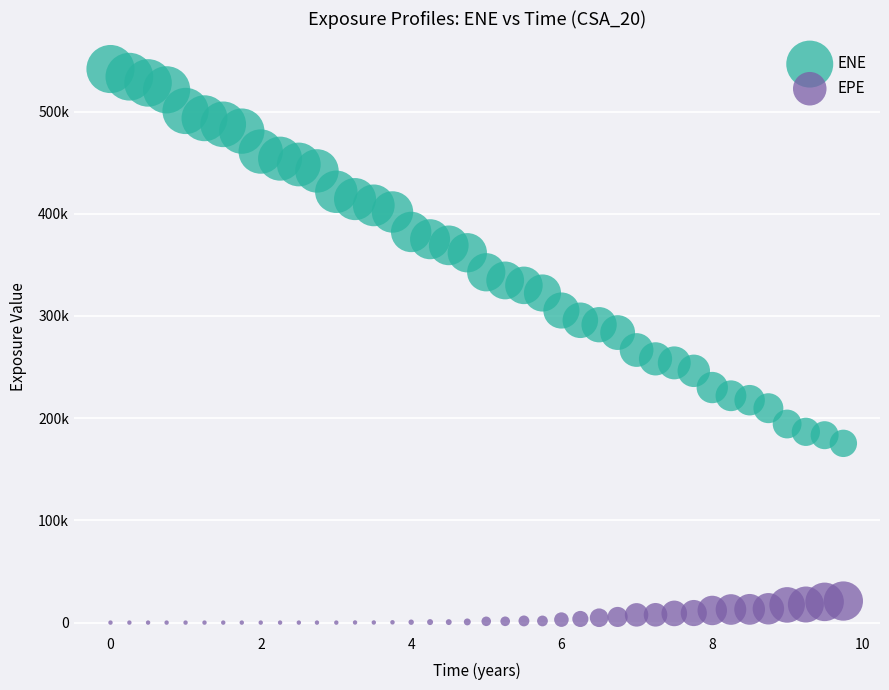

What are all the series names shown in the legend?

ENE, EPE